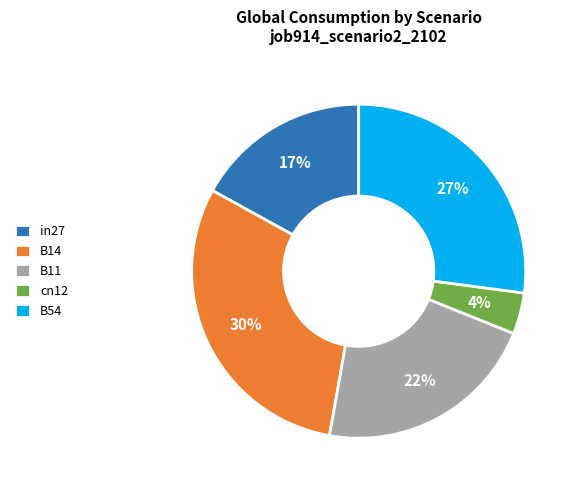

Combined, do B11 and cn12 account for over 50%?

No